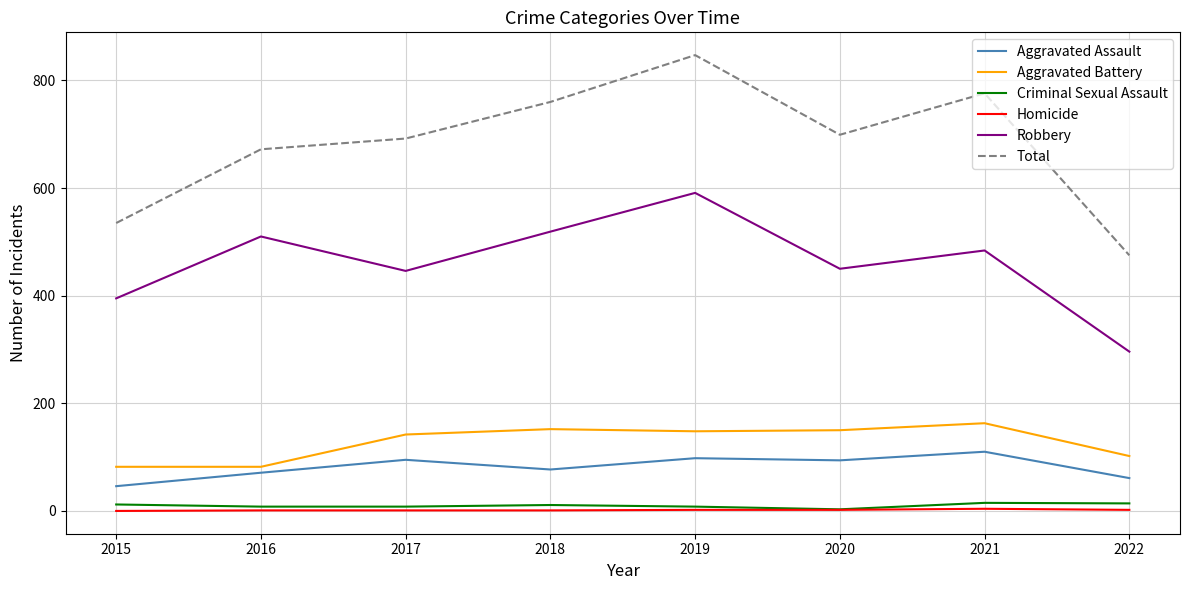

At which category does the chart reach its peak across all series?

2019